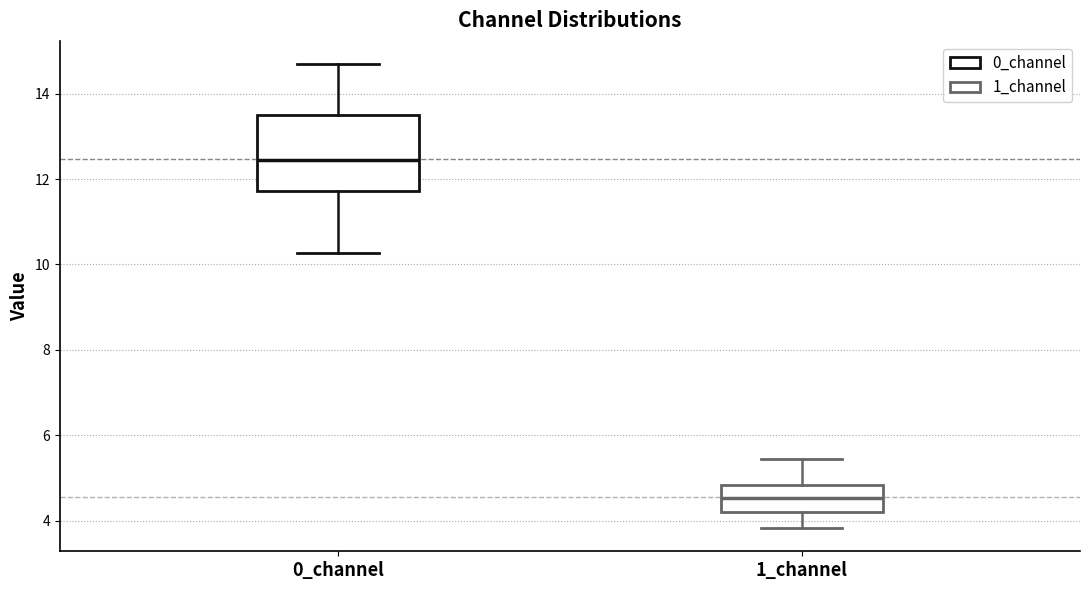

Which box is the tallest, from its lower edge to its upper edge?

0_channel